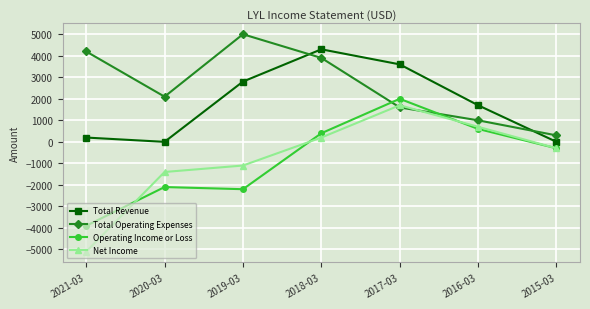

How many values in the Net Income series exceed -300?

3